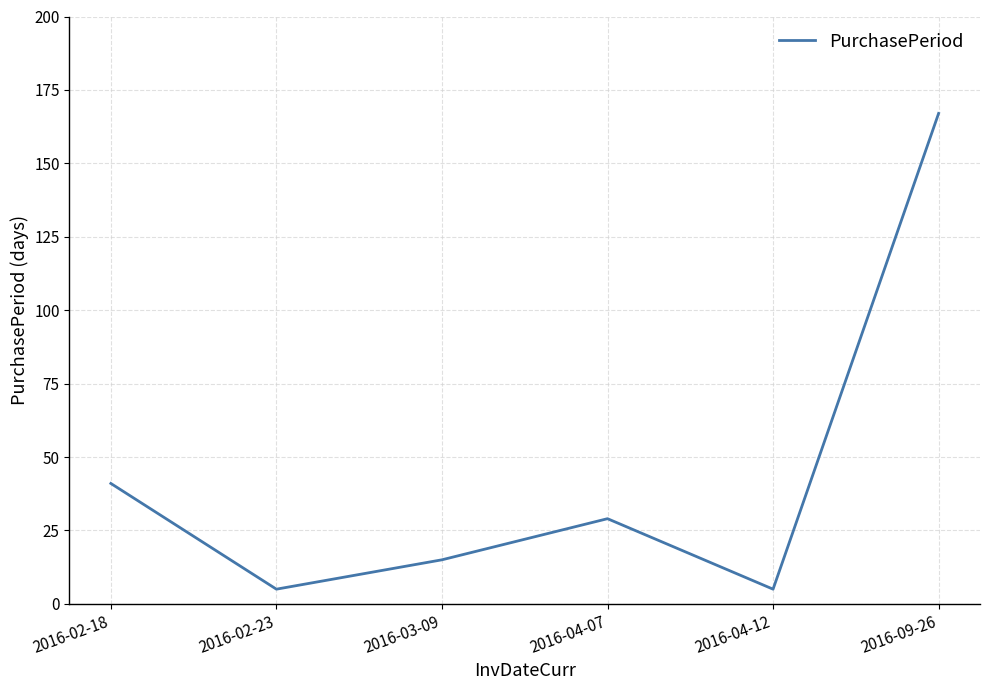

At which label does the data first exceed 29?

2016-02-18